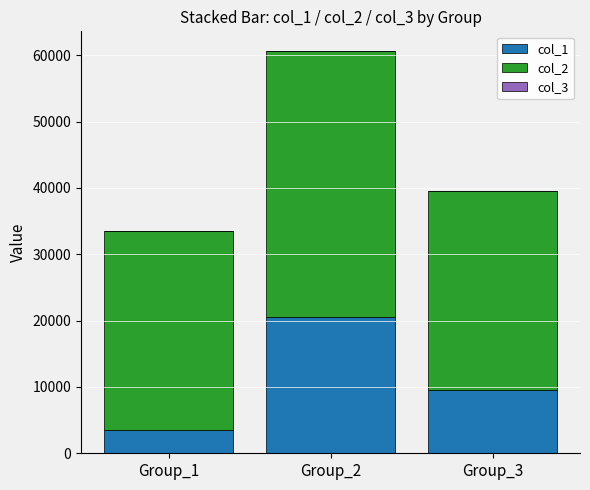

How many data points does each series have?

3